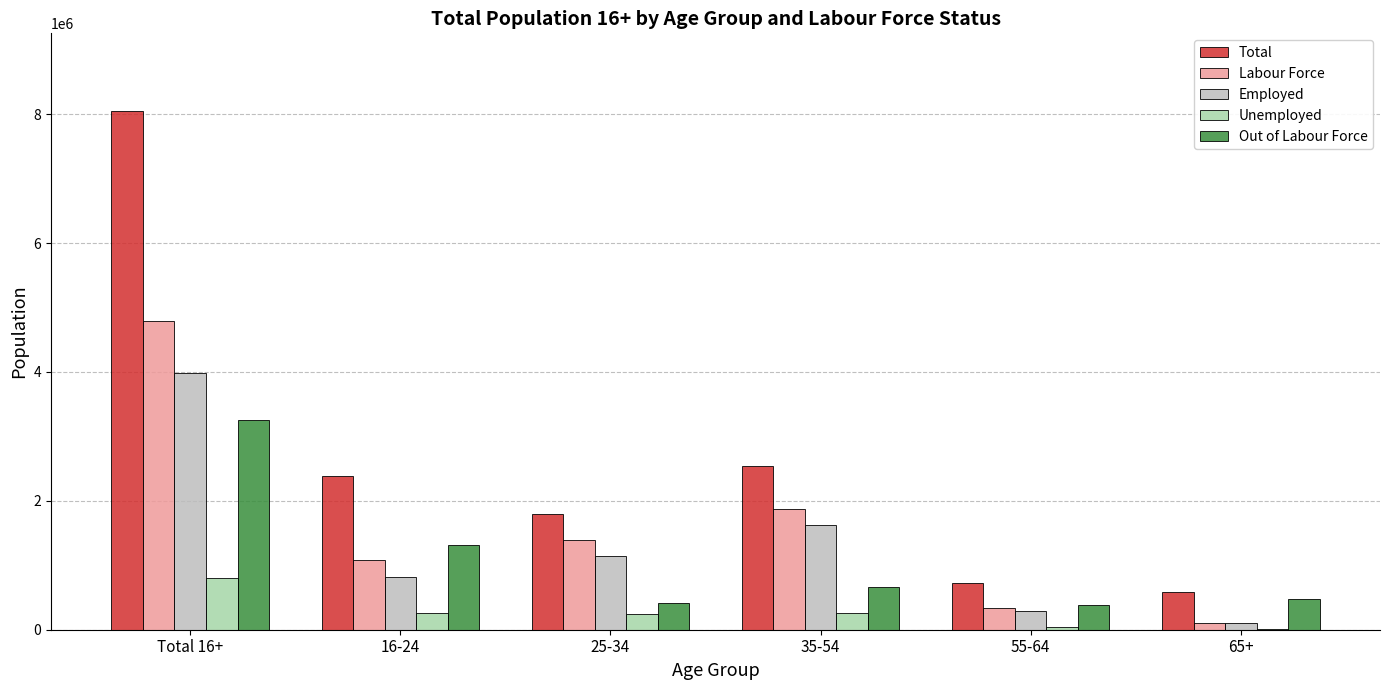

What is the total value across all series at 35-54?

6970637.2